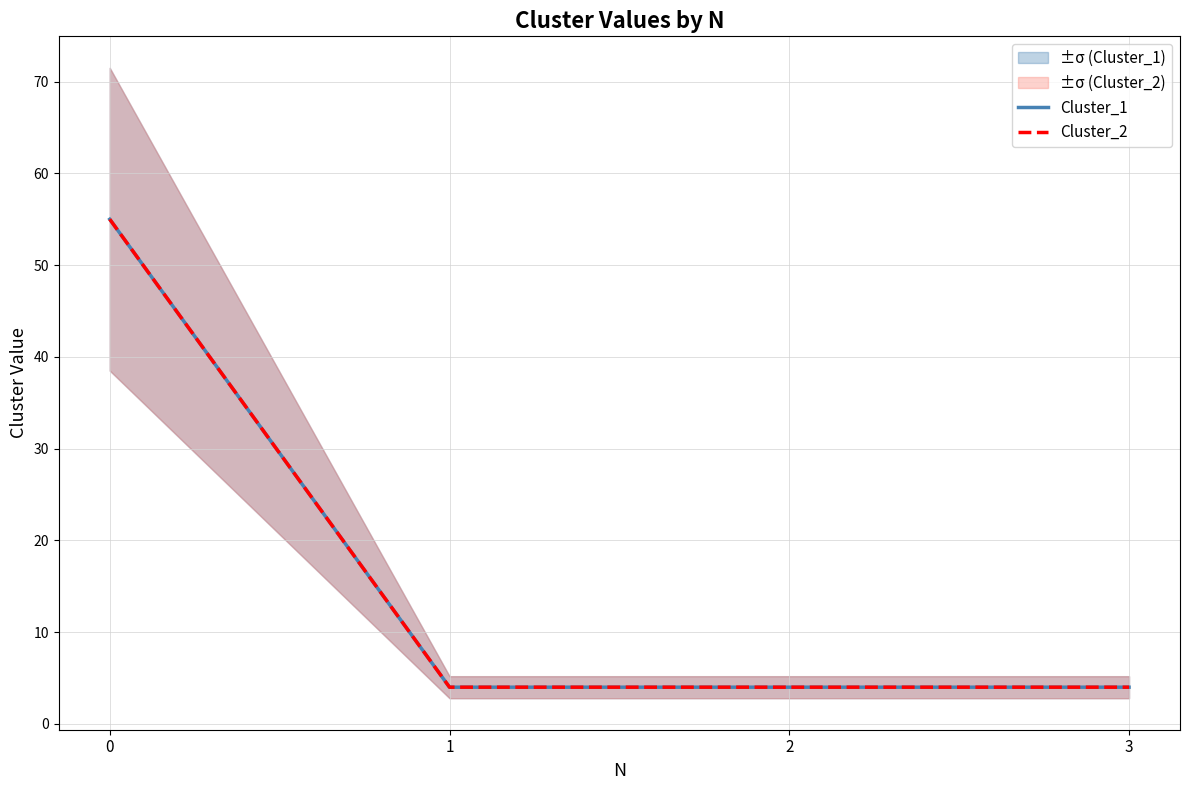

Does the chart have visible grid lines?

Yes